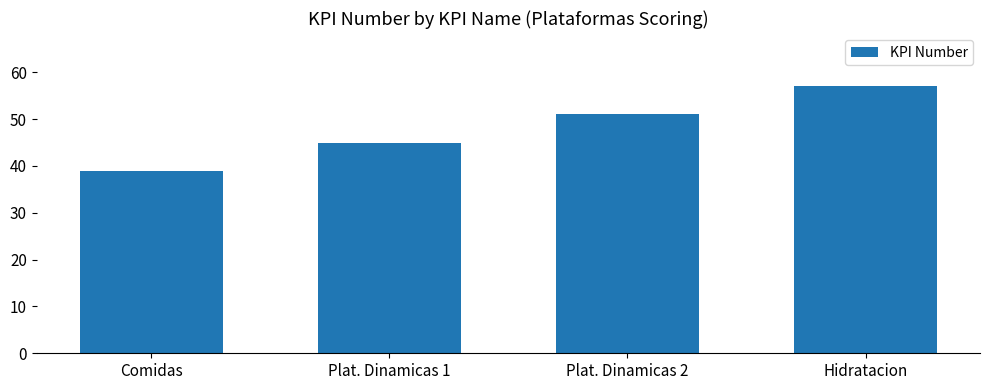

Approximately how many times larger is the value at Plat. Dinamicas 2 compared to Hidratacion?

0.9